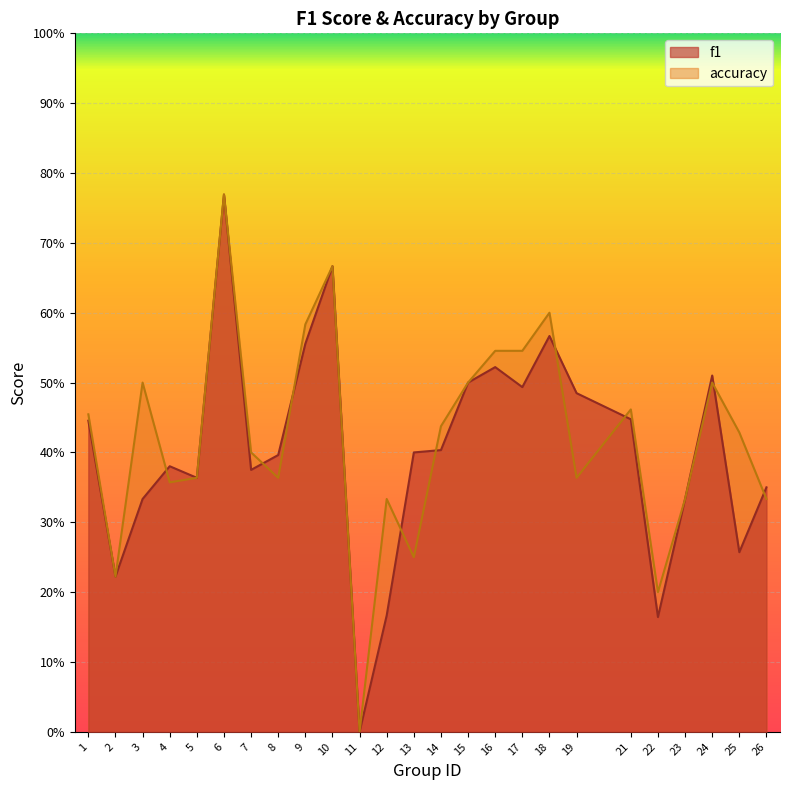

What is the difference between the second highest and second lowest values in the accuracy series?

0.5